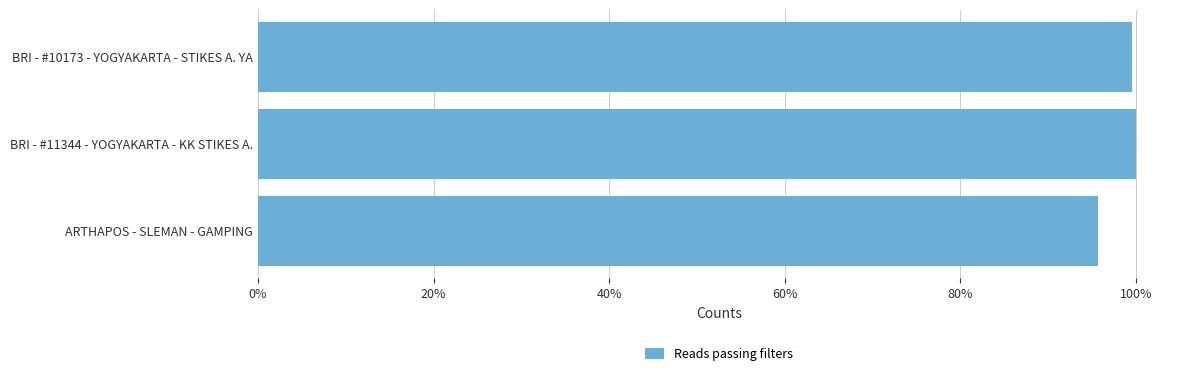

Does the chart contain any negative values?

No